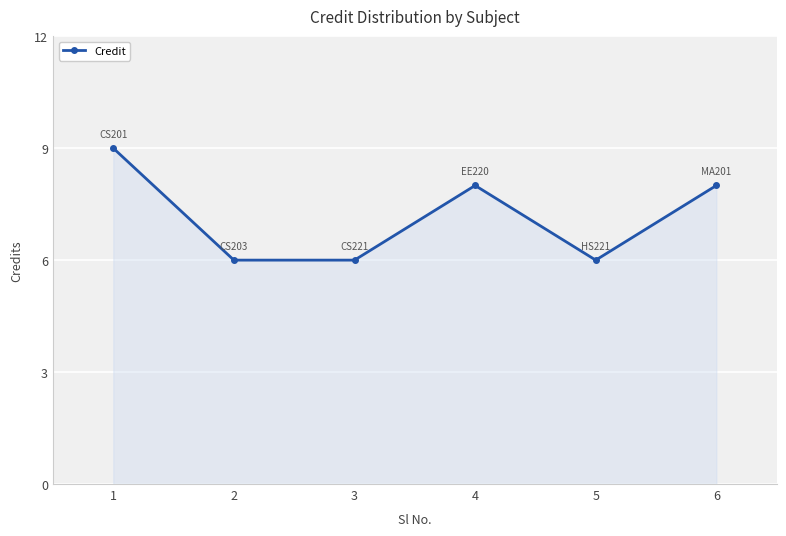

The value at 1 is 9. True or false?

True